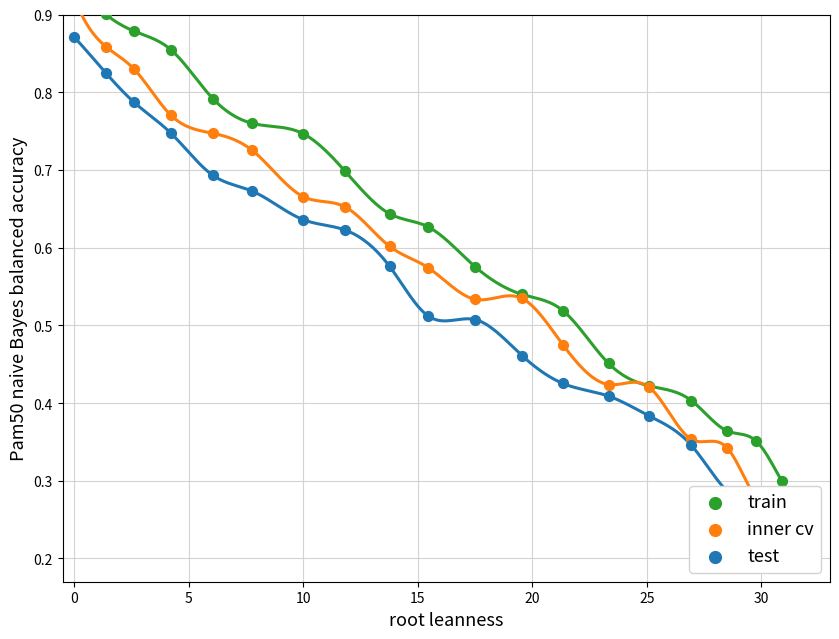

Is the value of train at 19 greater than the value of inner cv at 9?

No